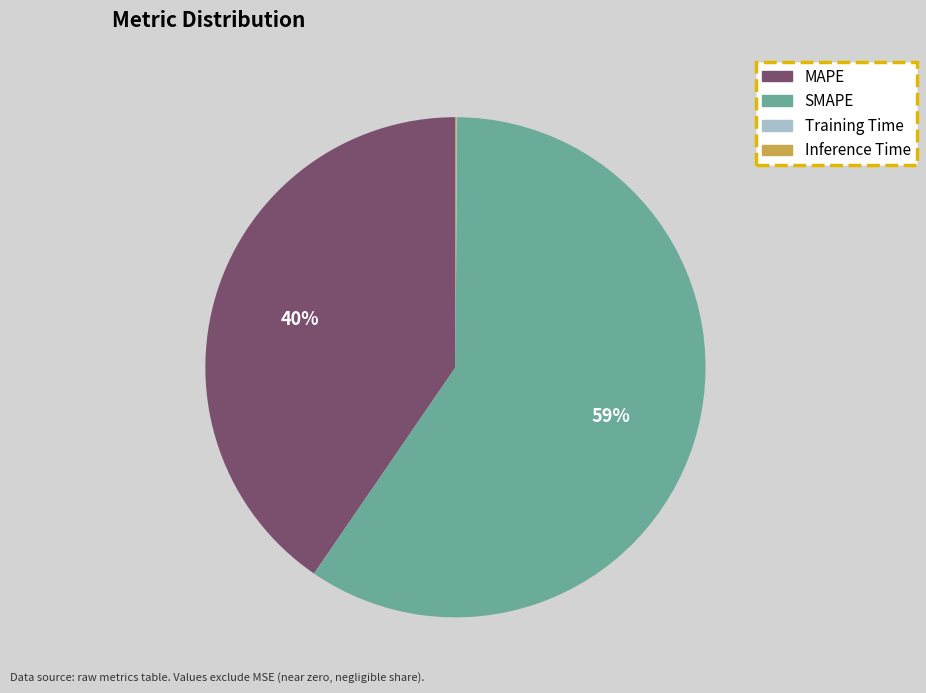

Combined, do MAPE and SMAPE account for over 50%?

Yes